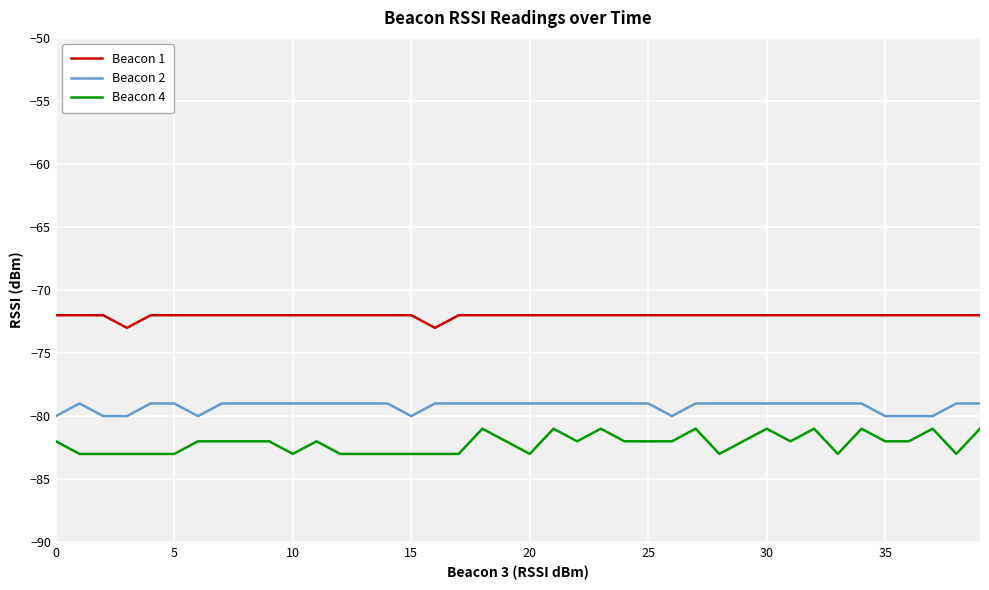

What is the lowest value of the Beacon 1 series?

-73